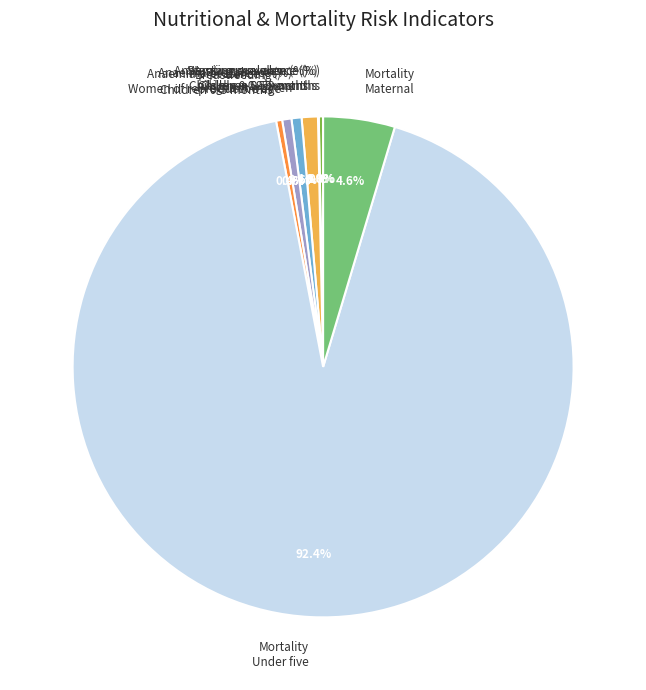

To the nearest percent, what is the difference between the largest and smallest slice percentages?

92%